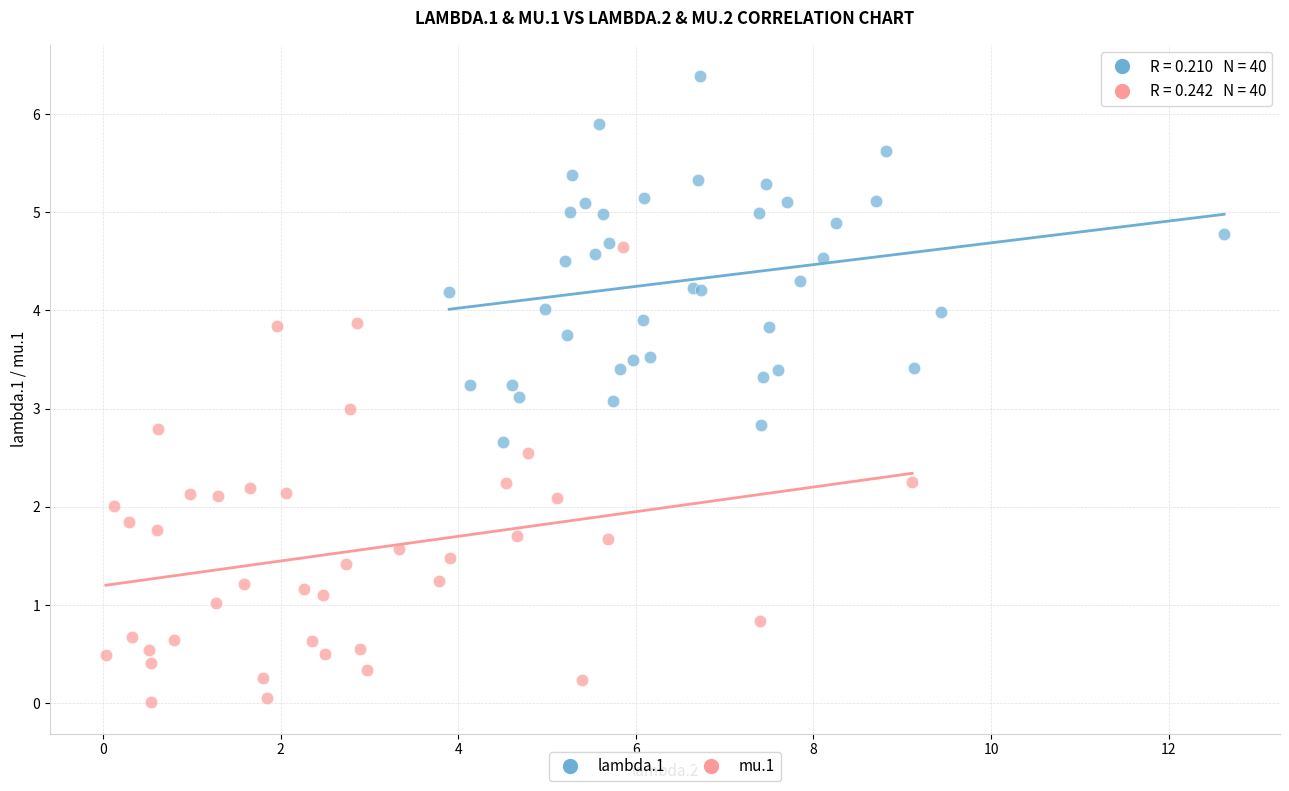

Which series reaches the maximum Y coordinate?

lambda.1